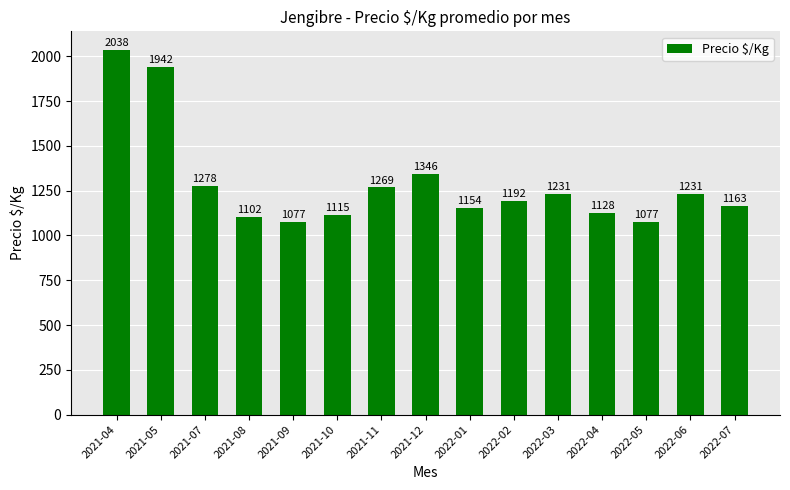

At which label is the value closest to 1557?

2021-12